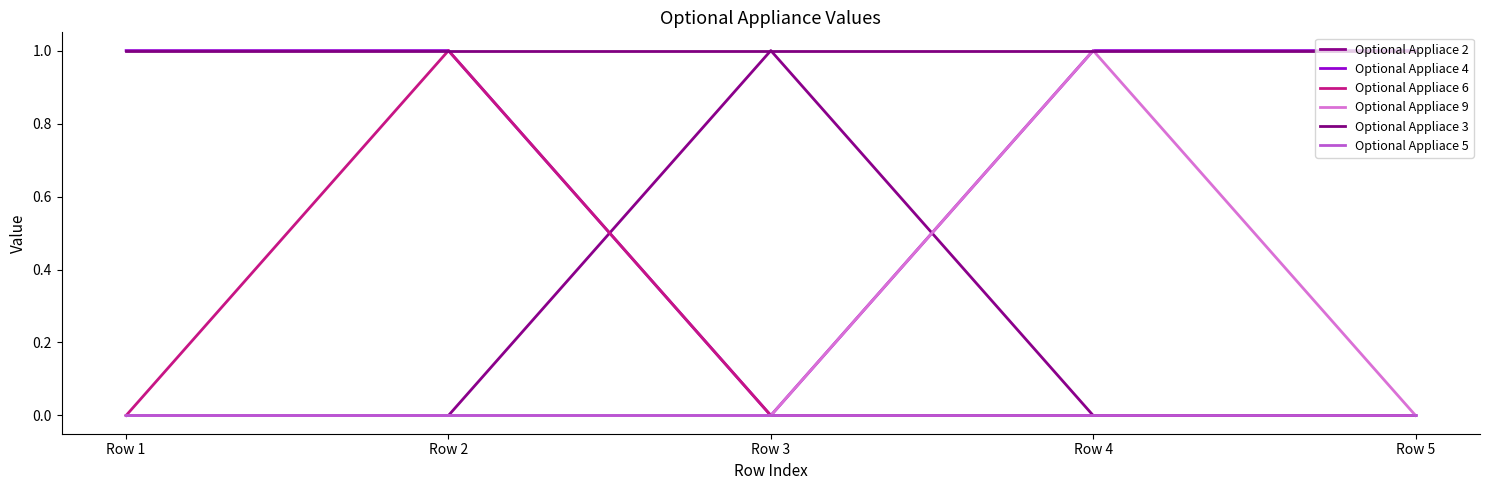

At which category is the sum across all series the highest?

Row 2